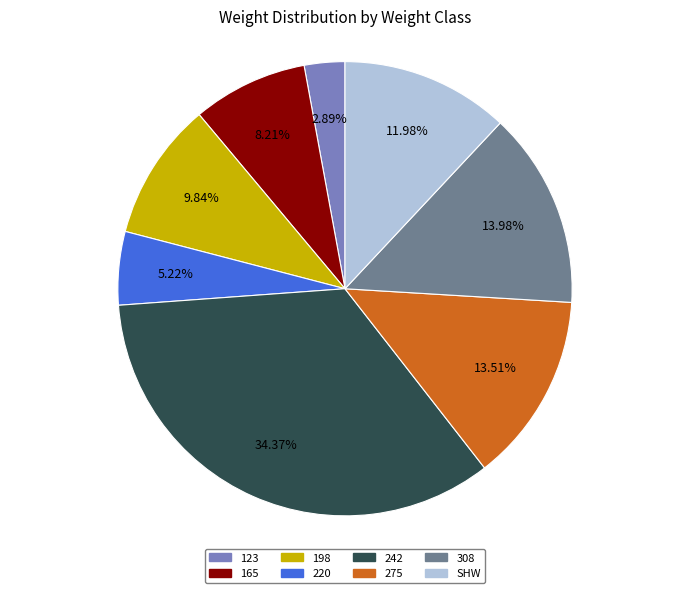

Does any single category account for the majority?

No